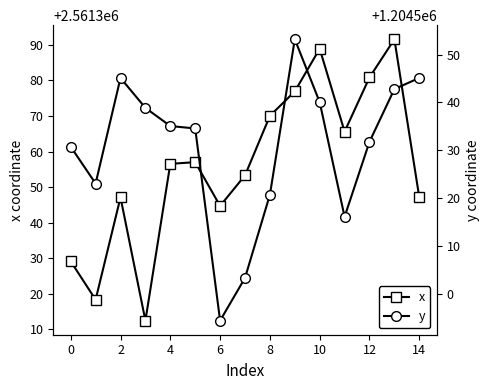

In y, how many points are higher than both neighbors (excluding endpoints)?

2